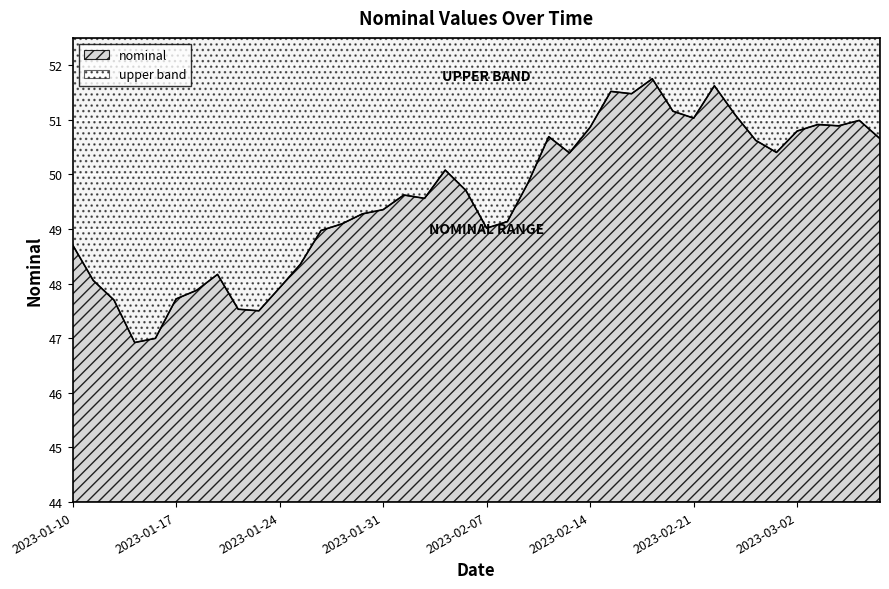

Where is the data nearest to the value 49?

2023-02-07